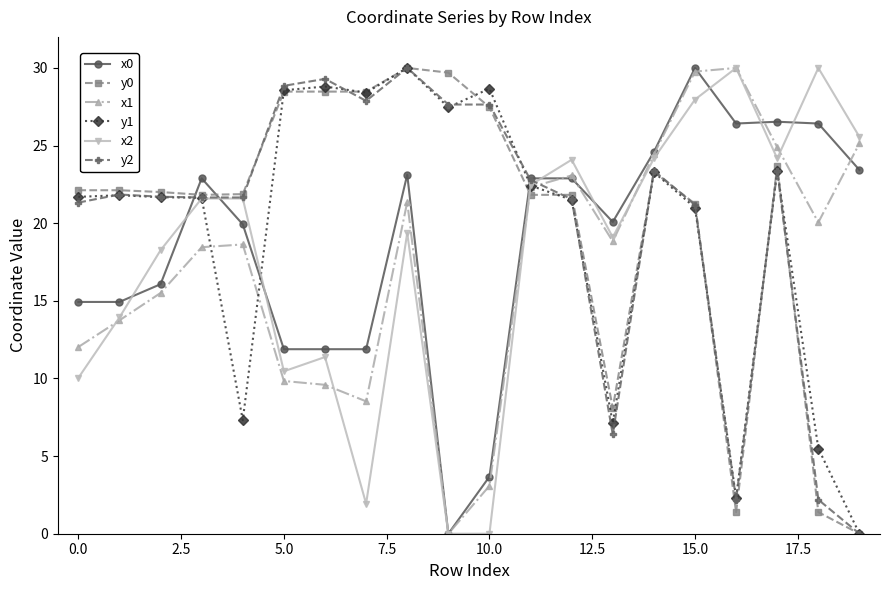

At how many categories does at least one series exceed 27?

9